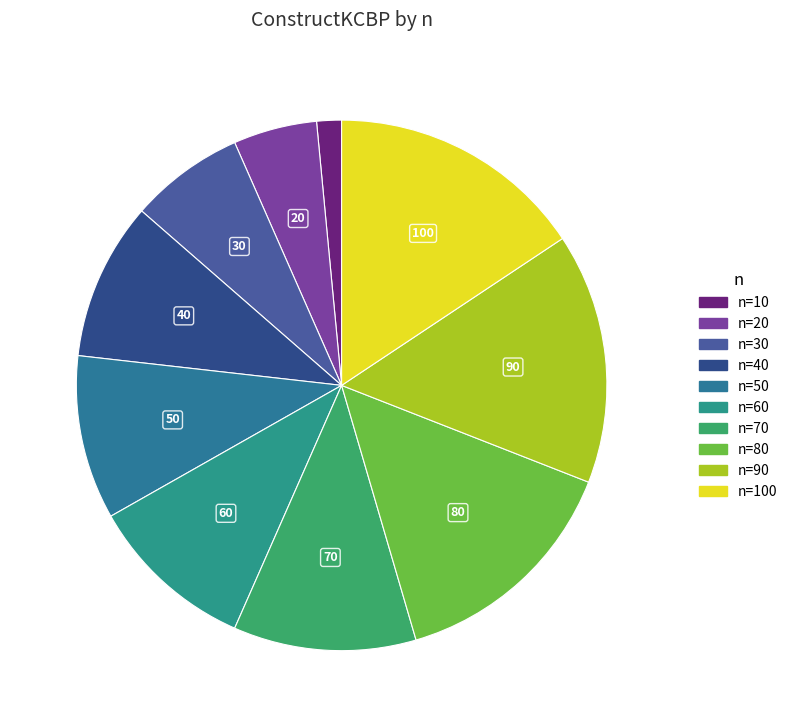

What is the largest slice in the pie chart?

100